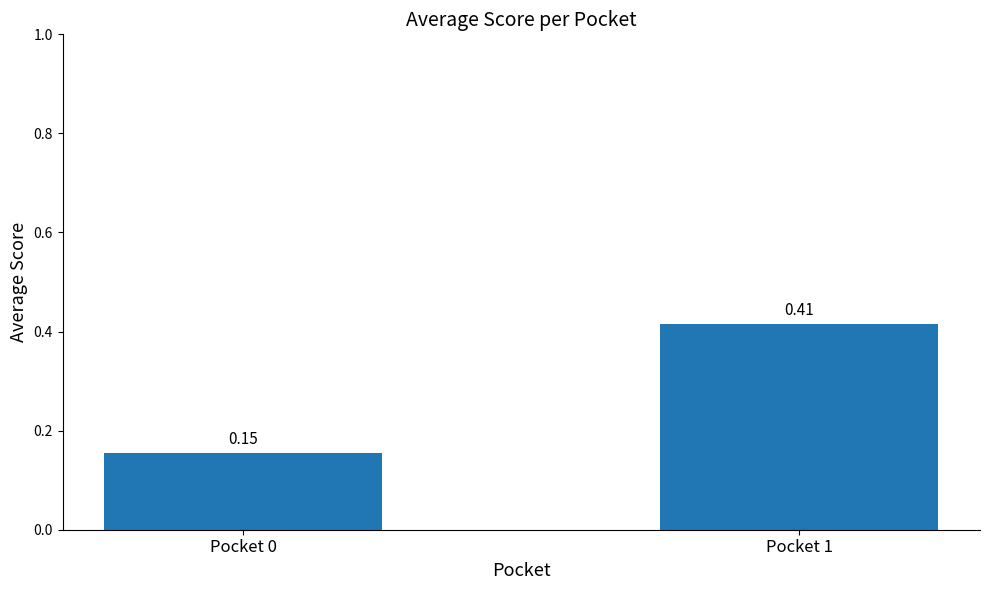

The value at Pocket 0 is 0.3. True or false?

False